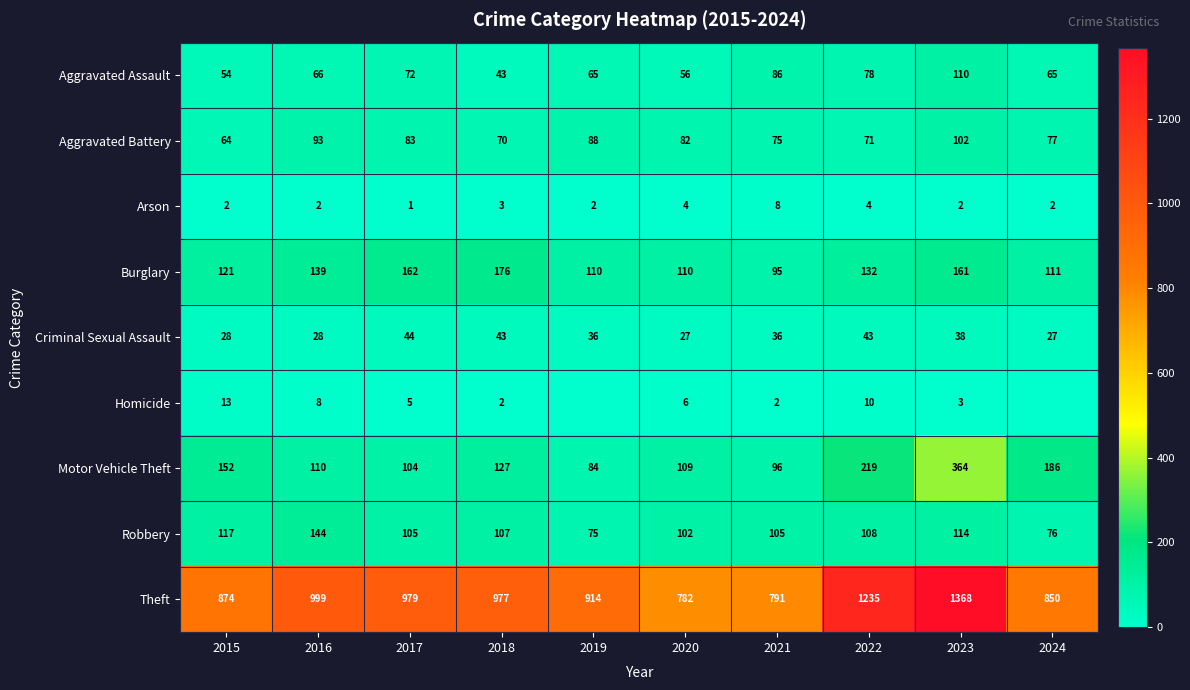

How many data points in Arson are less than 2?

1